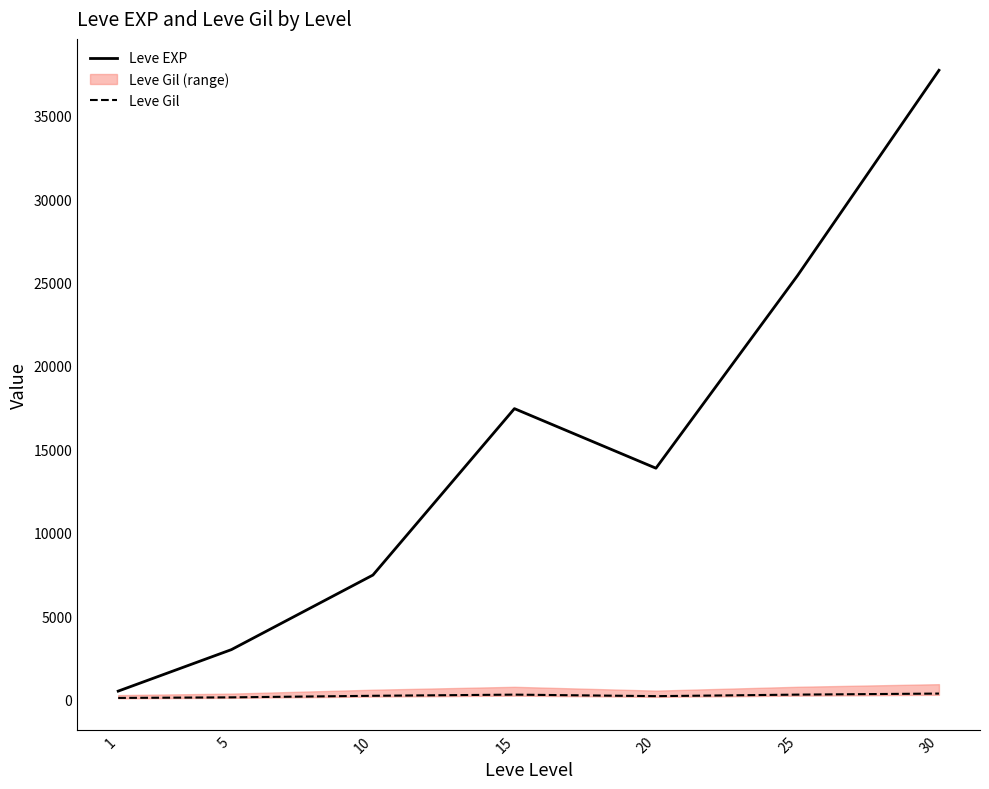

At which label does Leve EXP first exceed 13876?

15